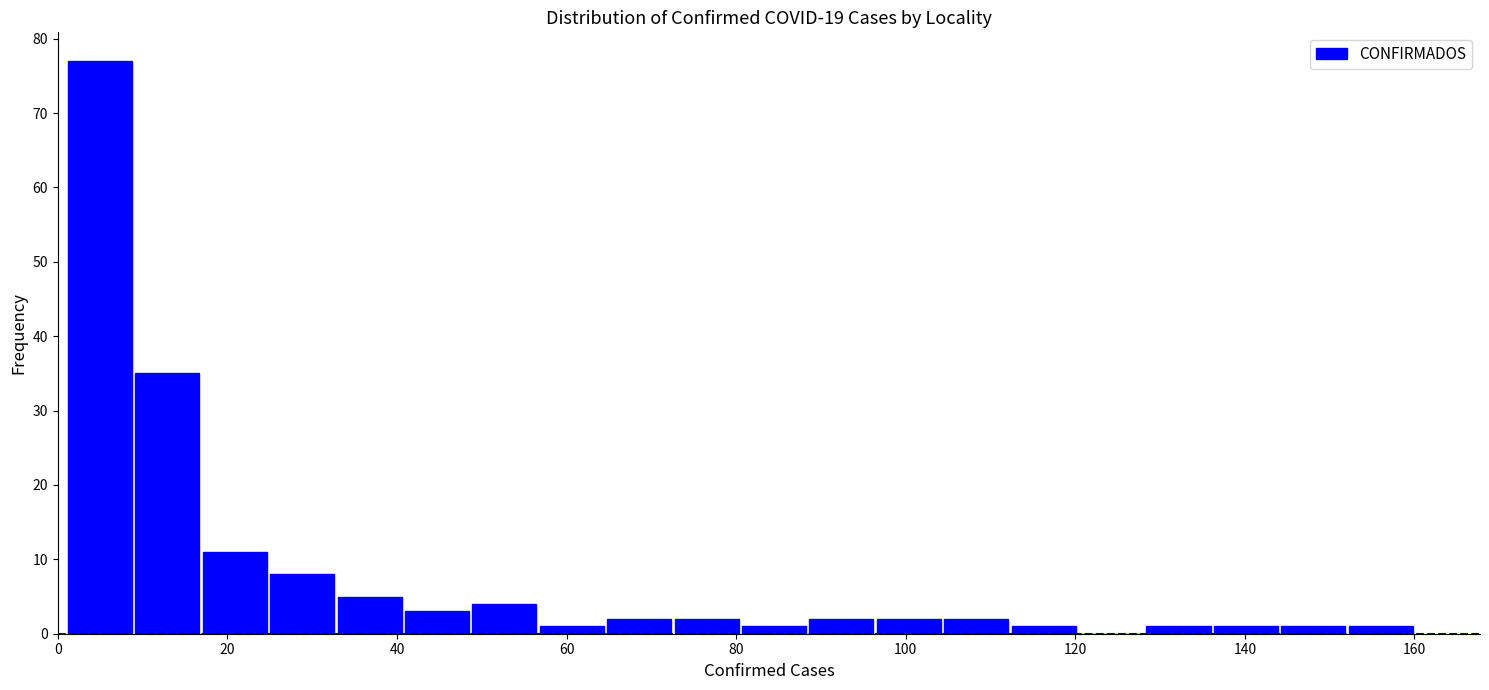

Read against the x-axis, roughly where is the centre of the tallest bar?

4